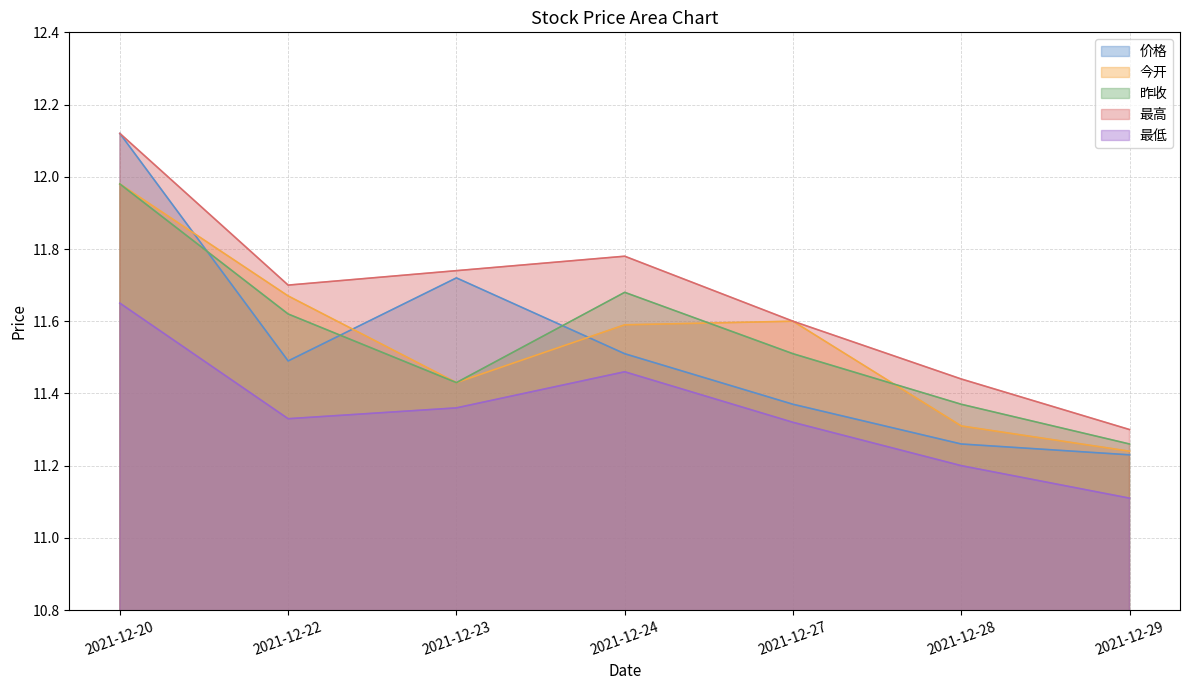

At which category does 今开 reach its first local peak?

2021-12-27